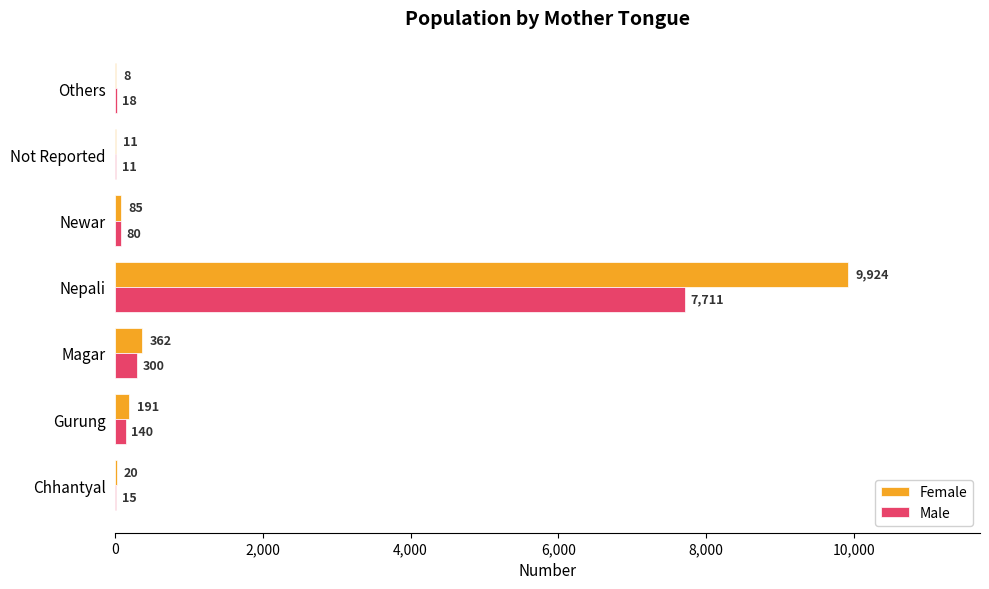

What is the sum of all Male values?

8275